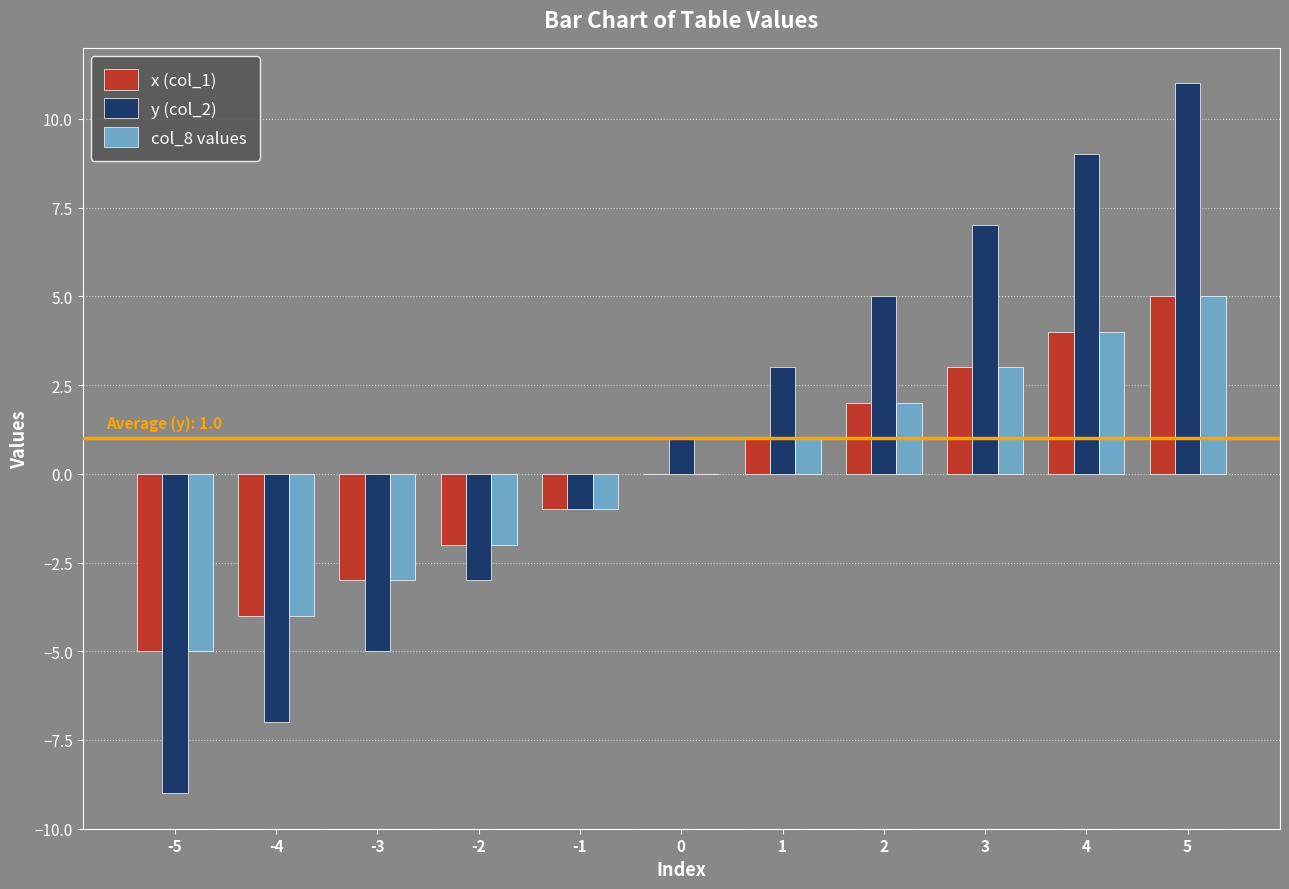

Count the number of data series in this chart.

3